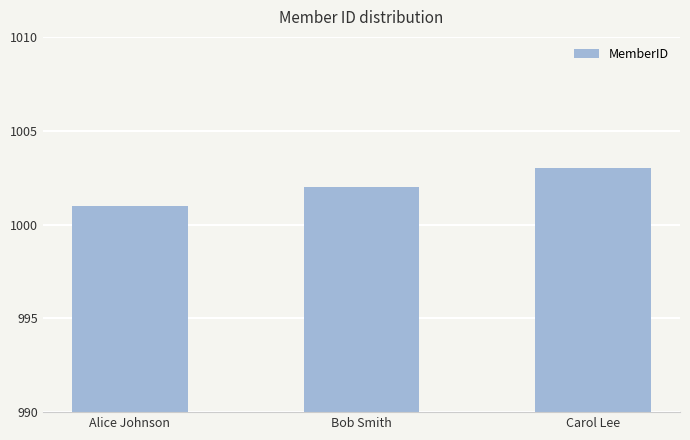

What is the change in value from Bob Smith to Carol Lee?

+1